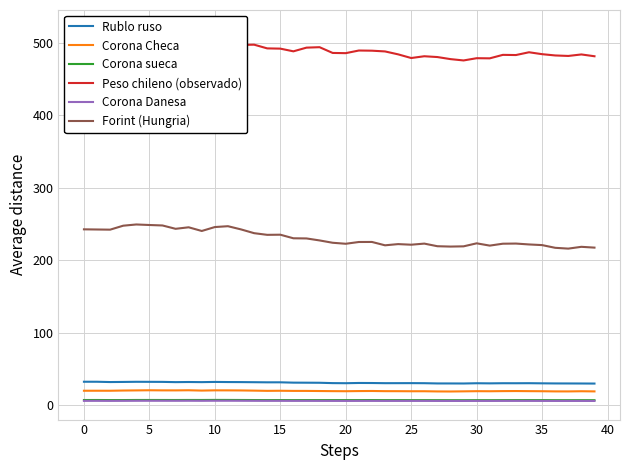

What is the label of the 25th point from the right?

15